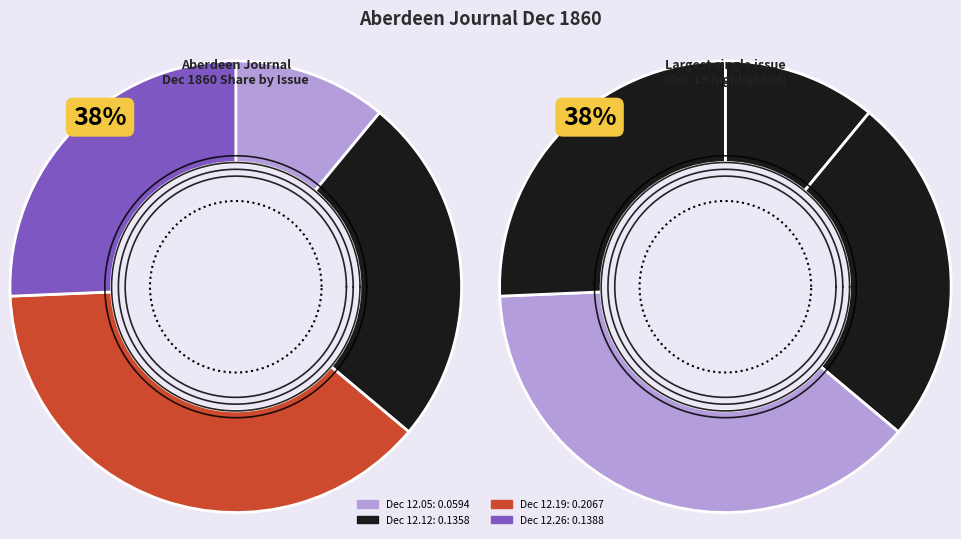

Is there any slice that represents more than half of the pie?

No